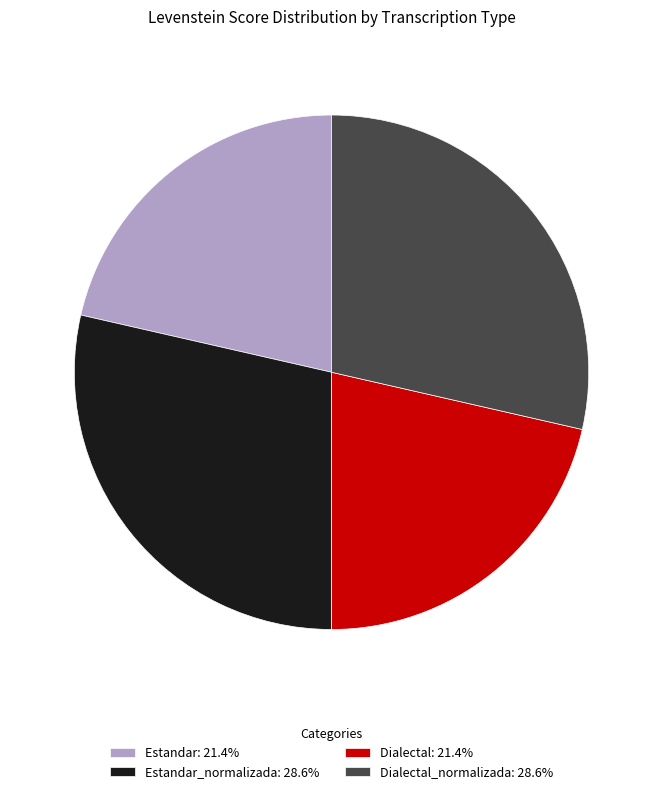

Is the sum of Dialectal_normalizada: 28.6% and Estandar_normalizada: 28.6% greater than half?

Yes